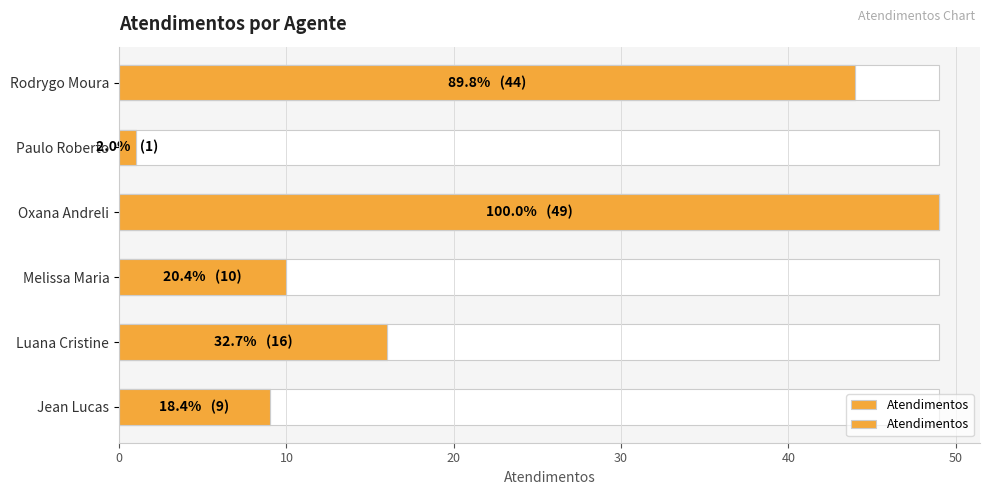

Is it true that the value at Luana Cristine is 16?

True